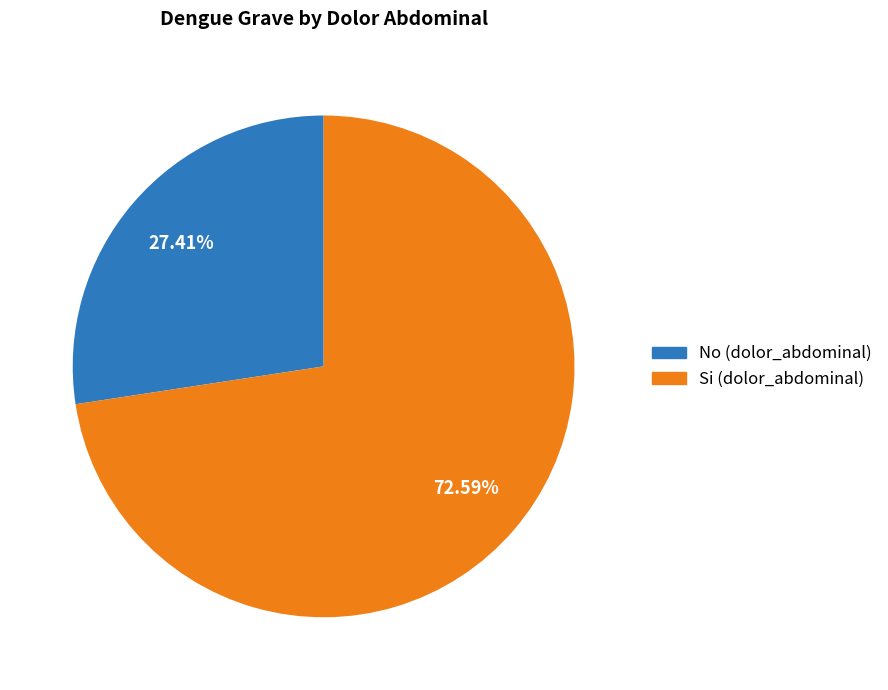

True or false: No accounts for 27% of the total.

True